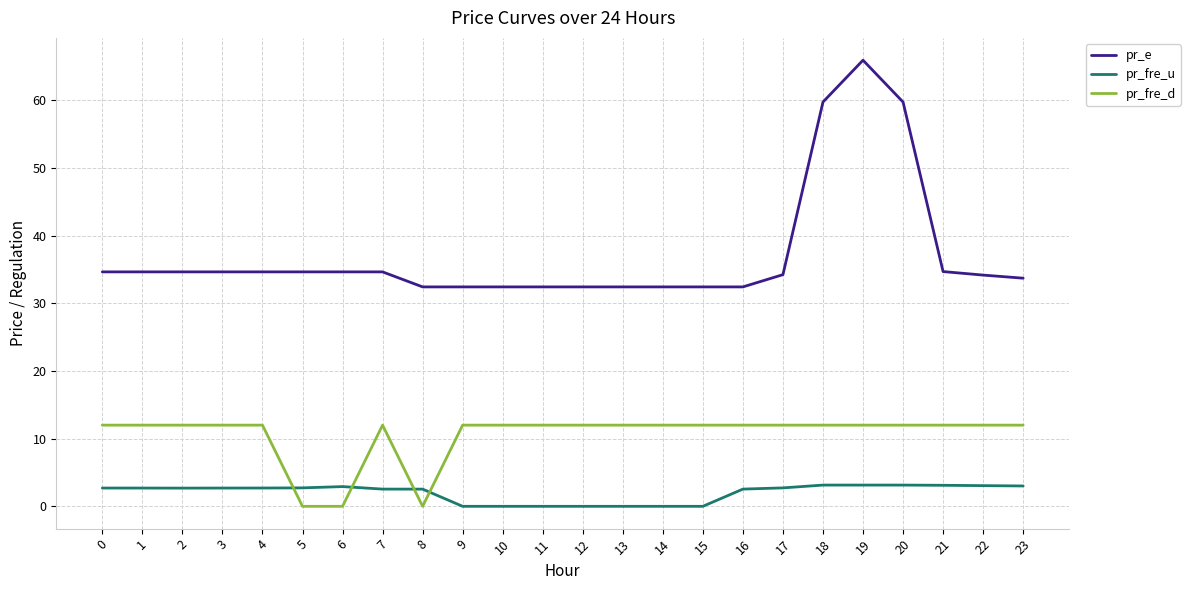

Which category has the highest value across all series?

19